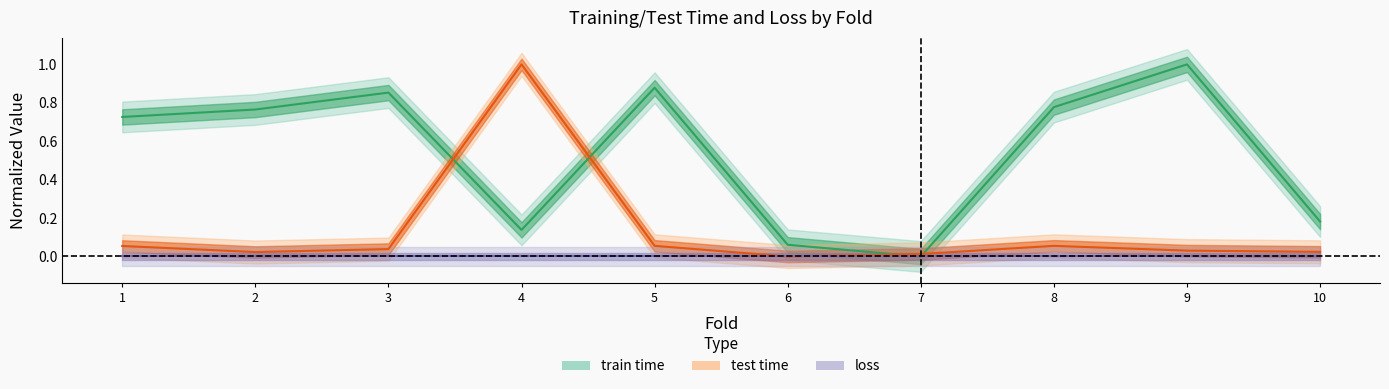

In test time center, how many points are higher than both neighbors (excluding endpoints)?

2